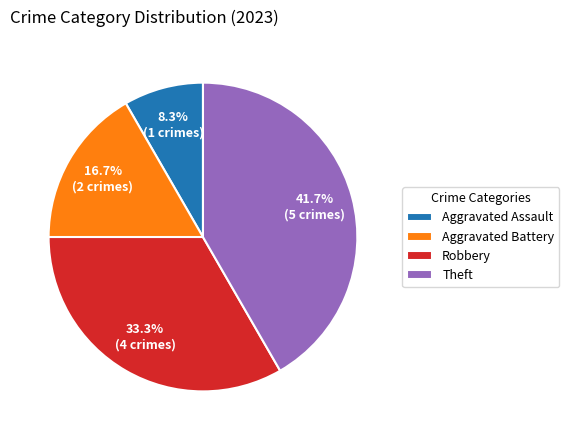

How many segments does this pie chart have?

4